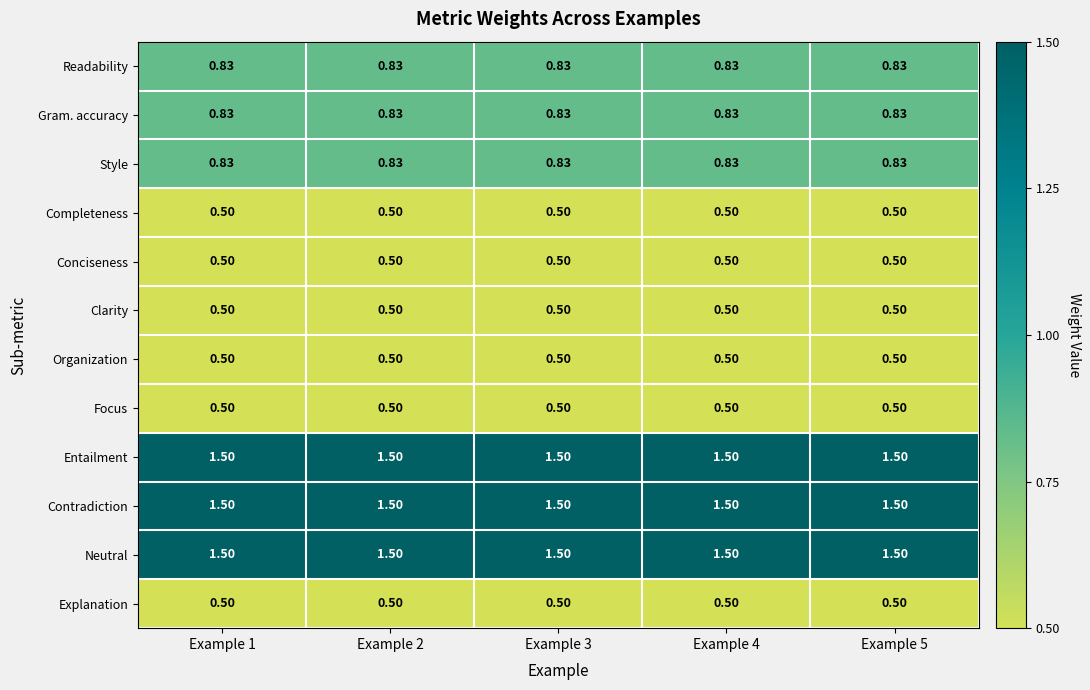

Is the value of Neutral at Example 5 greater than the value of Explanation at Example 5?

Yes